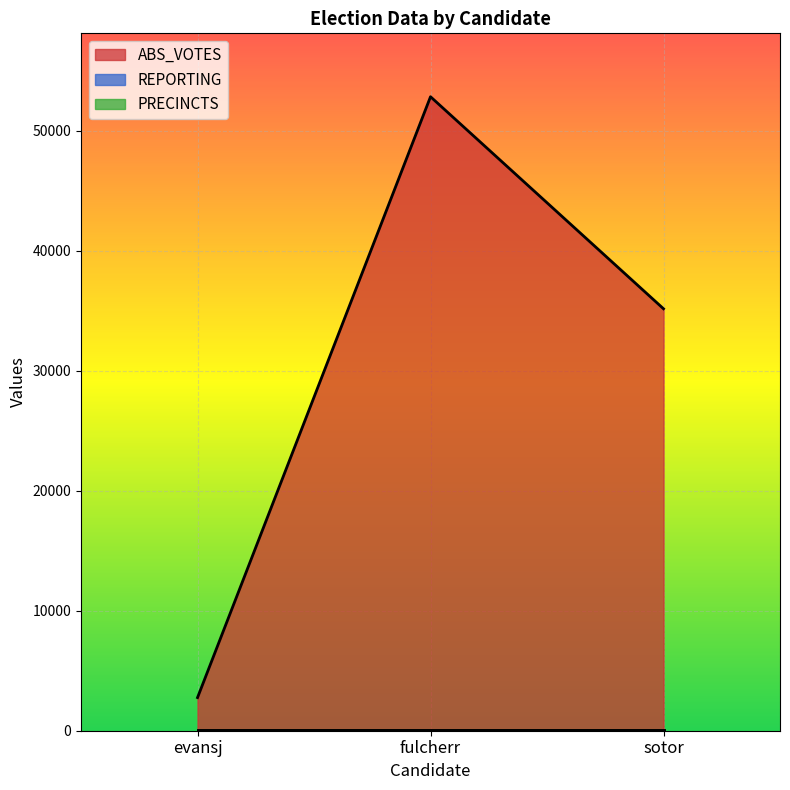

At evansj, list the series in order from largest to smallest.

ABS_VOTES, REPORTING, PRECINCTS